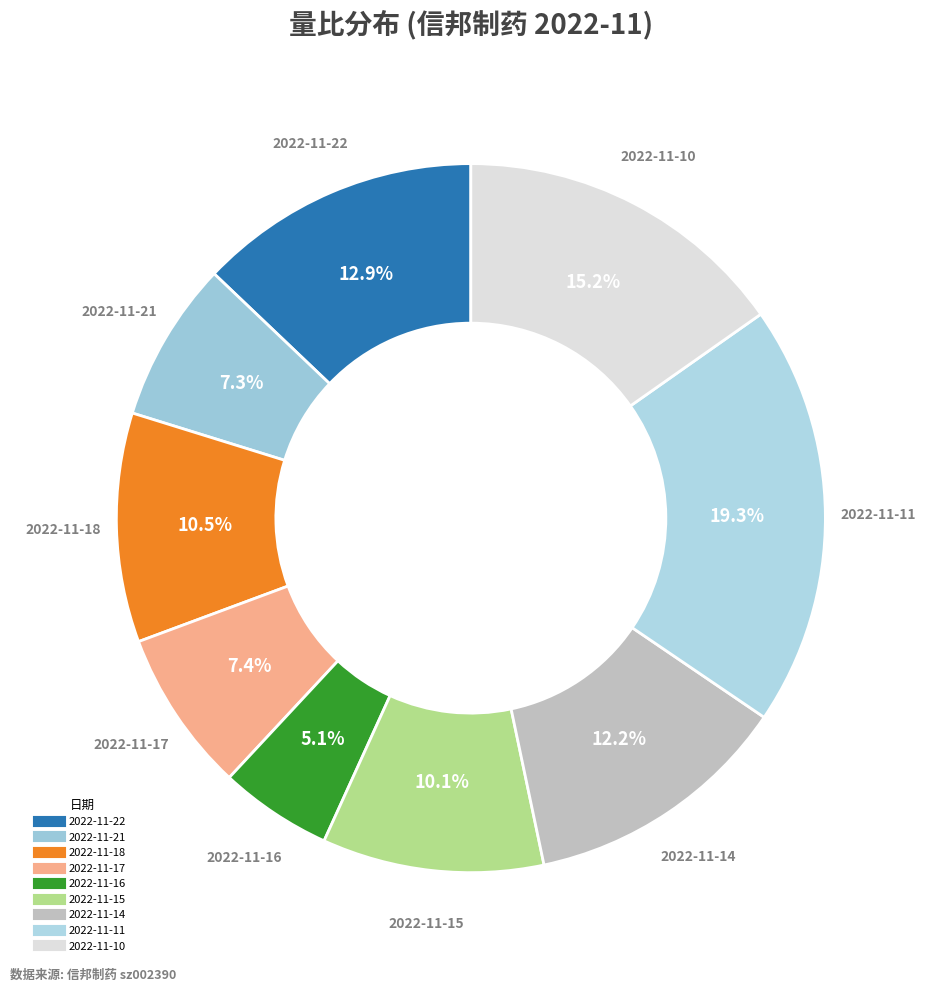

Count the number of slices in the pie.

9